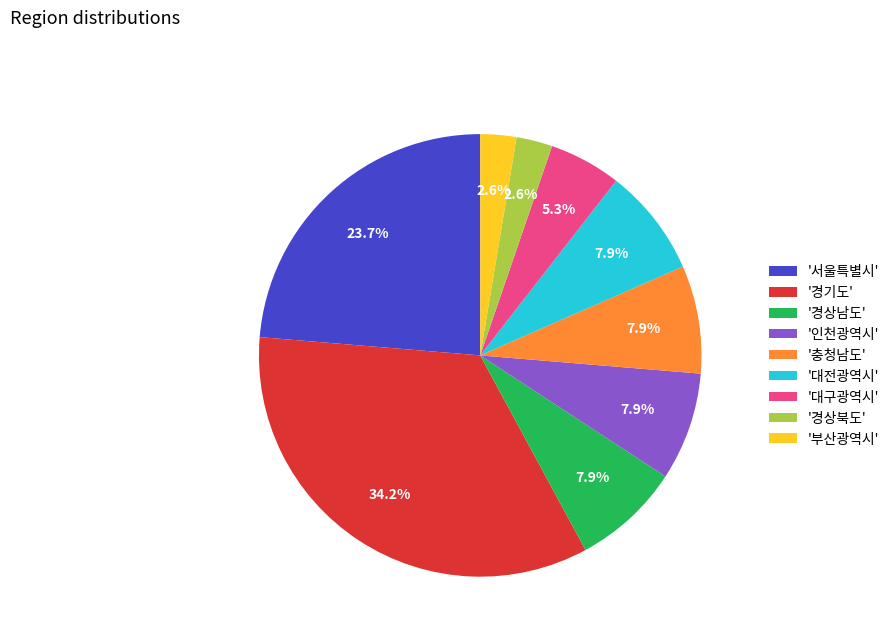

Which category has the biggest portion of the pie?

'경기도'